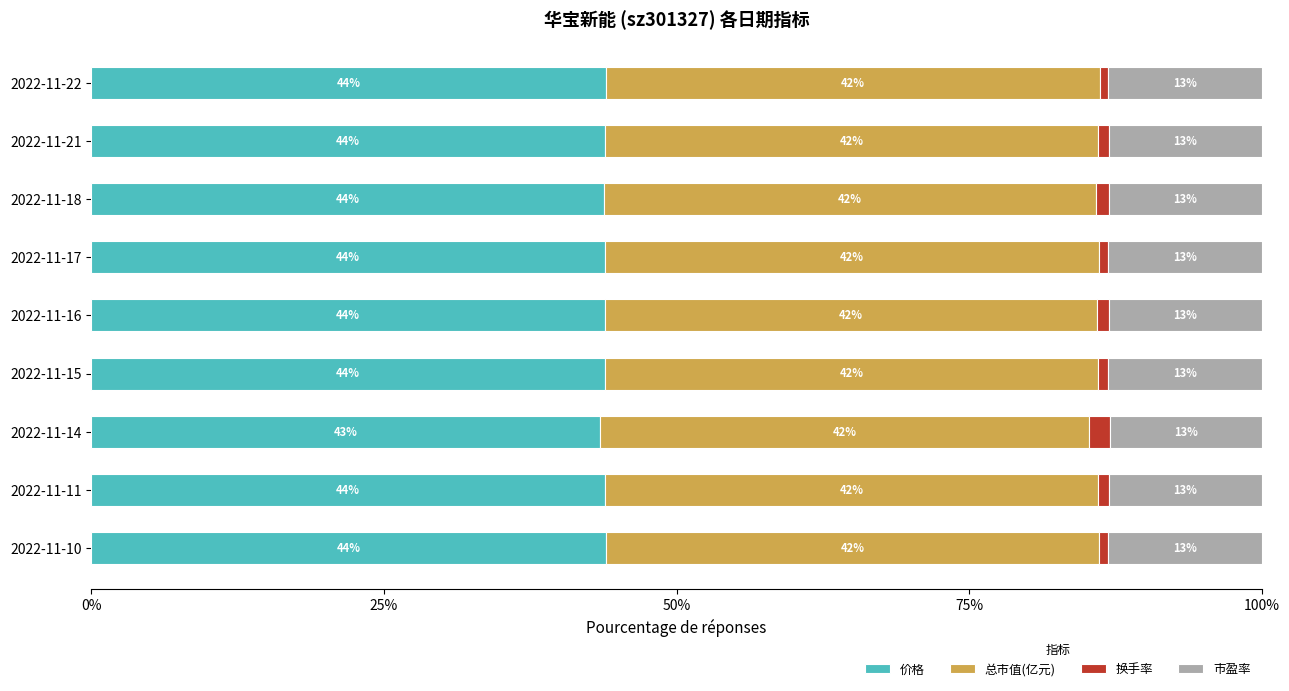

What value does the 价格 series have at 2022-11-21?

43.9